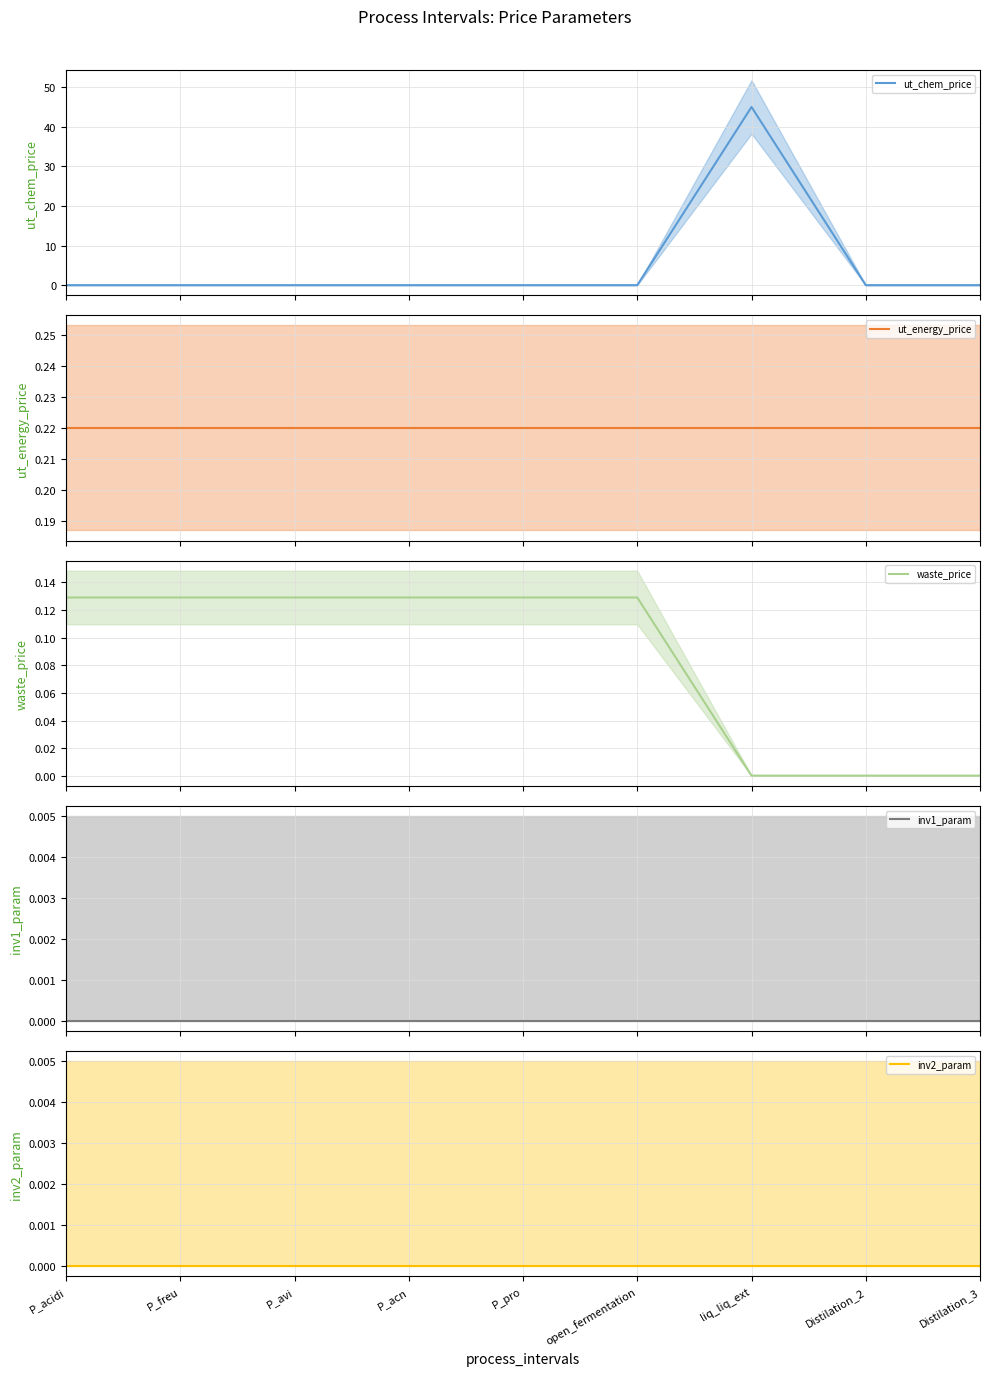

Is the value of ut_energy_price at P_pro greater than the value of ut_chem_price at P_acn?

Yes